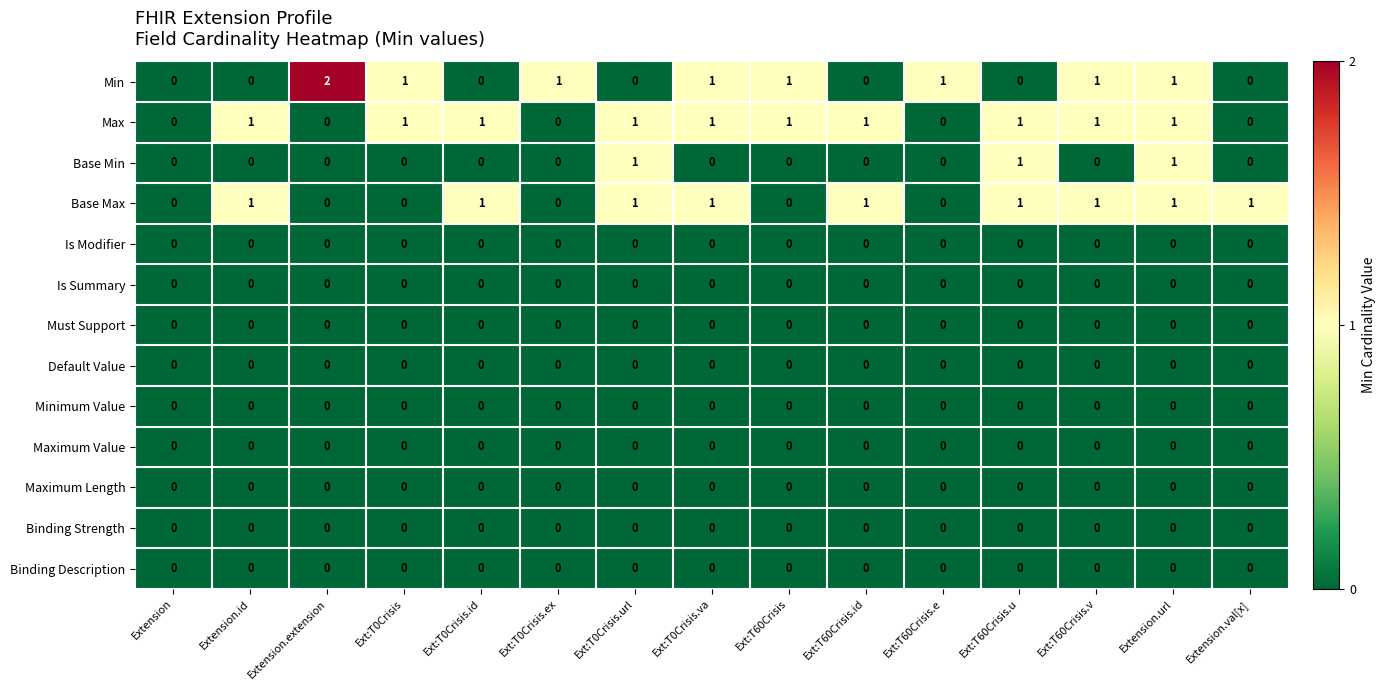

The Max series shows 1 at Ext:T60Crisis.v. True or false?

True